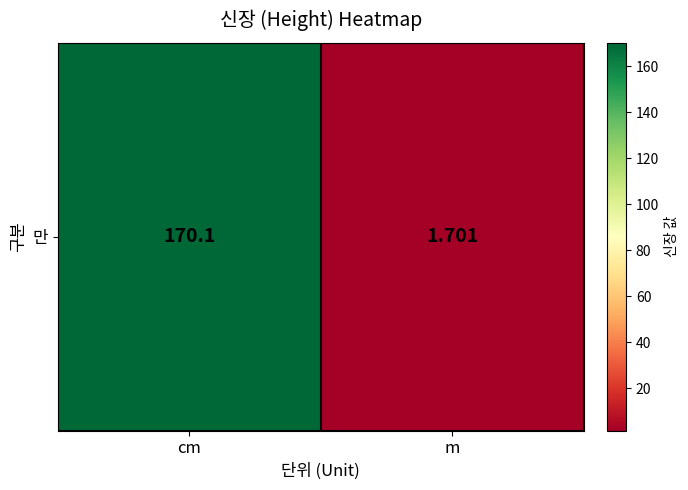

Approximately how many times larger is the value at cm compared to m?

100.0